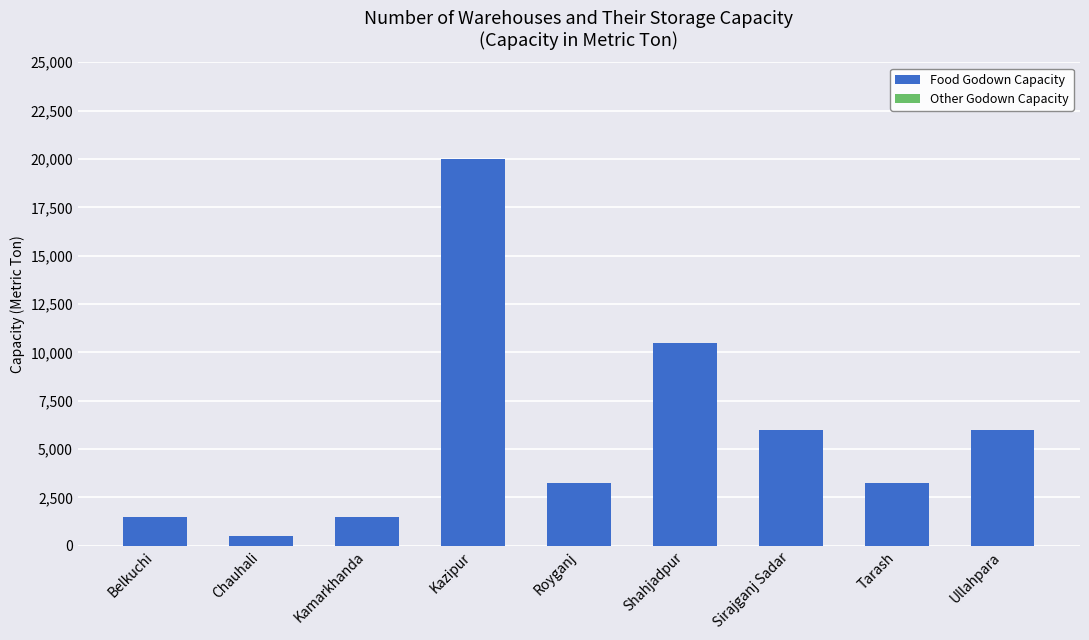

What is the change in value from Chauhali to Kamarkhanda?

+1000